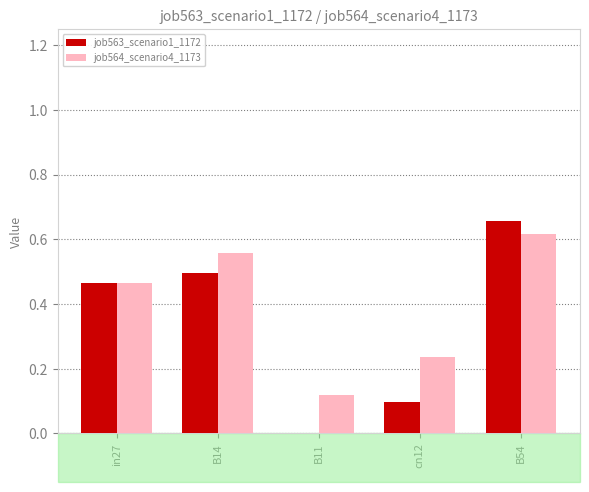

Which series has the largest range (max minus min)?

job563_scenario1_1172